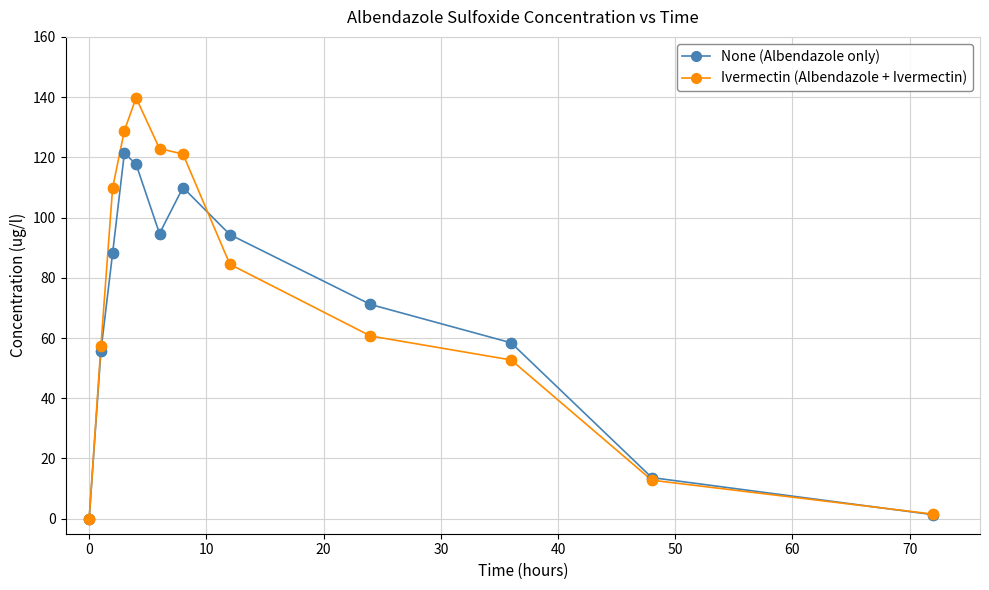

What are all the series names shown in the legend?

None (Albendazole only), Ivermectin (Albendazole + Ivermectin)